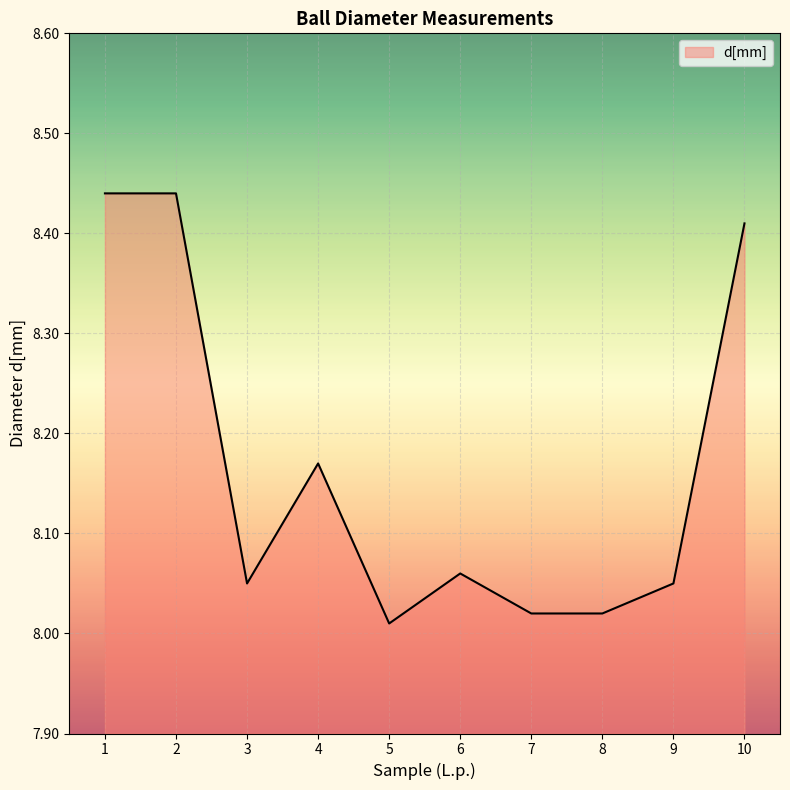

What is the difference between the maximum and minimum values?

0.4